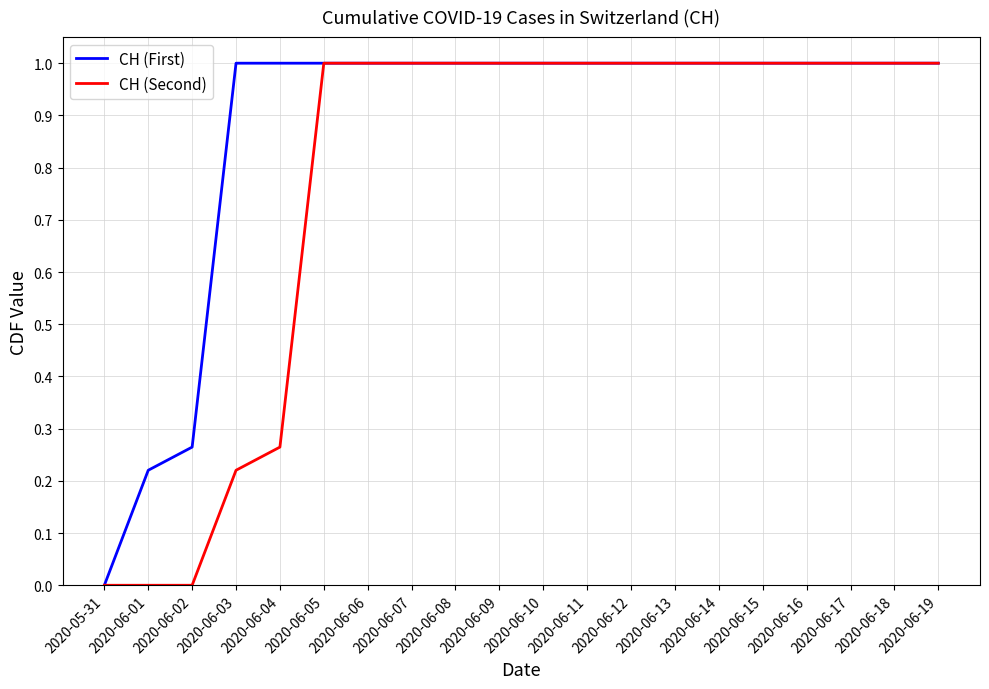

What is the highest value of the CH (First) series?

1.0